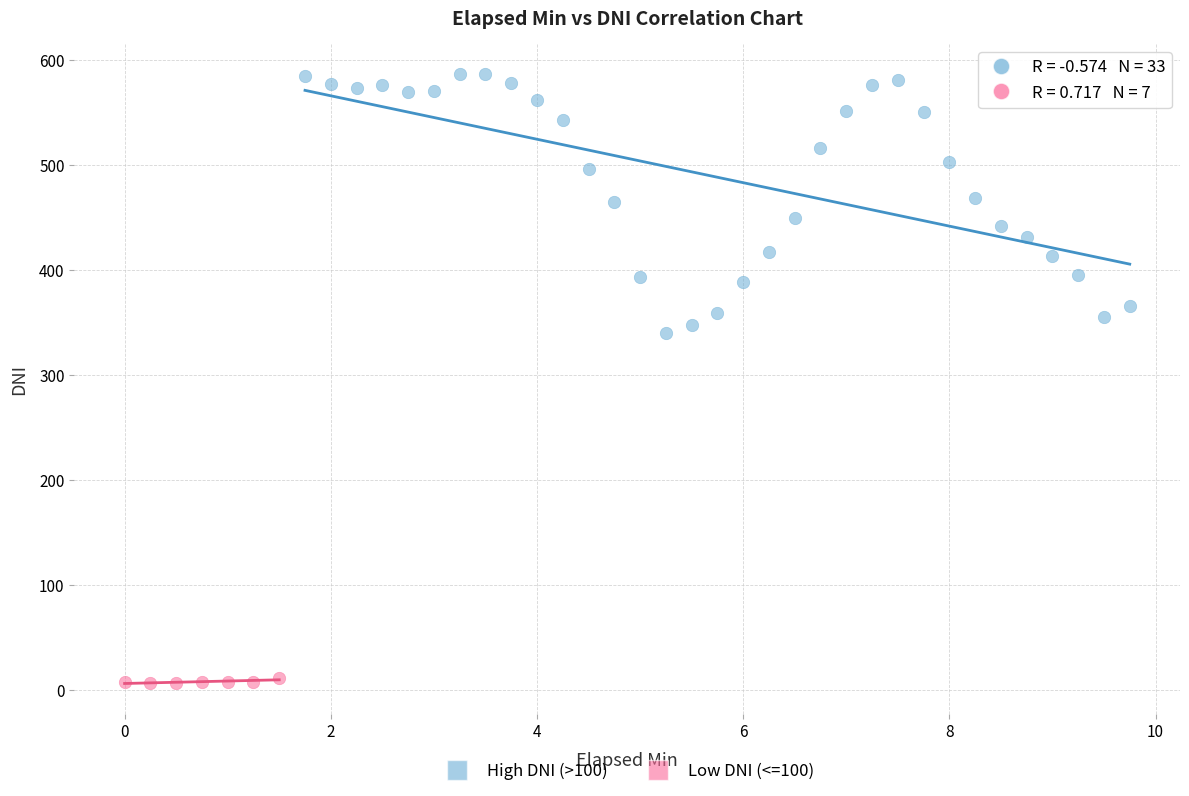

What are all the series names shown in the legend?

High DNI (>100), Low DNI (<=100)